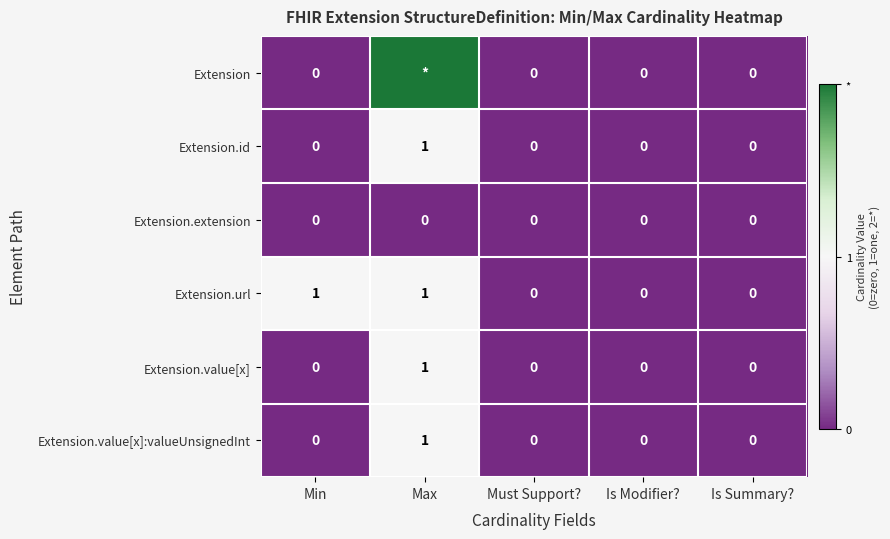

Is it true that Extension.url equals 0 at Max?

False